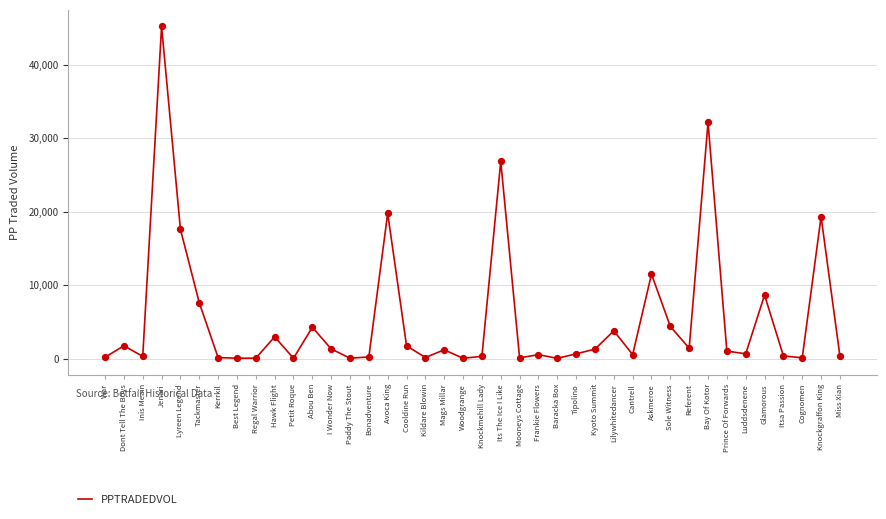

Which has a higher value, Bay Of Kotor or I Wonder Now?

Bay Of Kotor